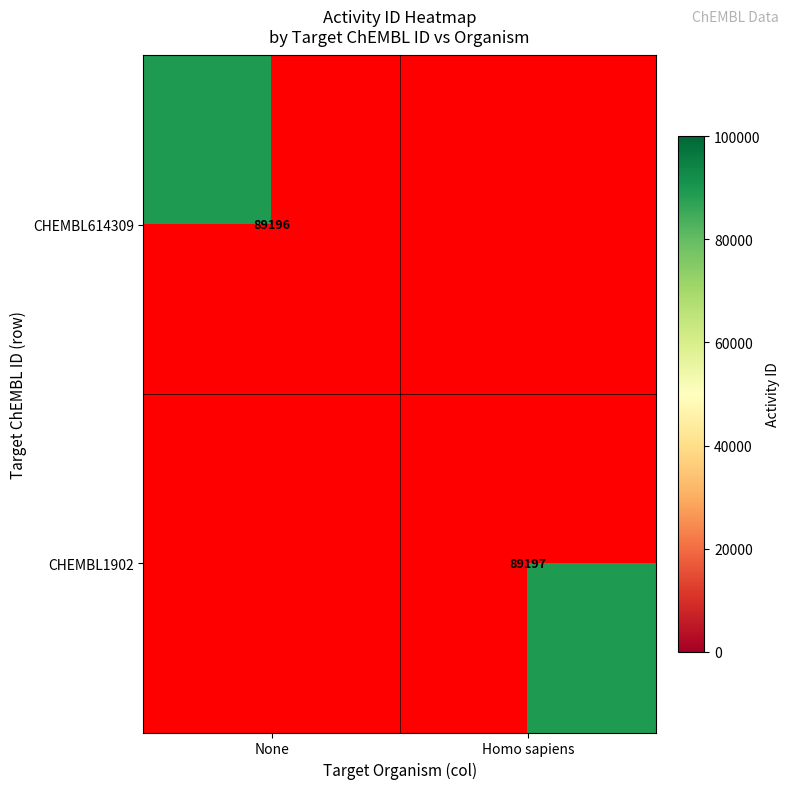

At how many categories does at least one series exceed 89196?

1